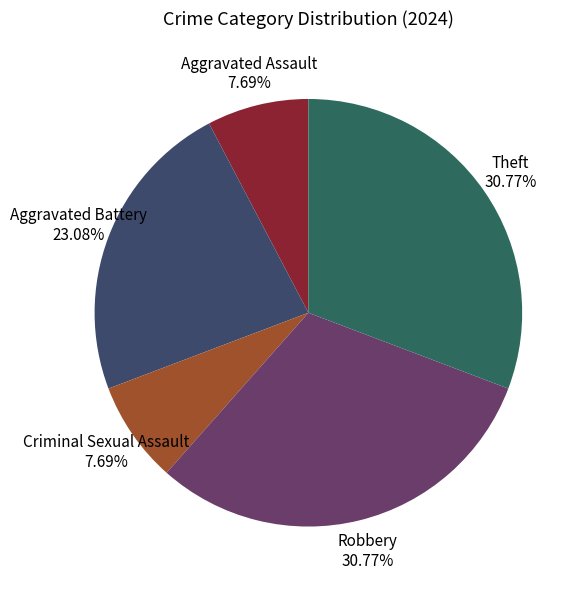

How many slices are in this pie chart?

5